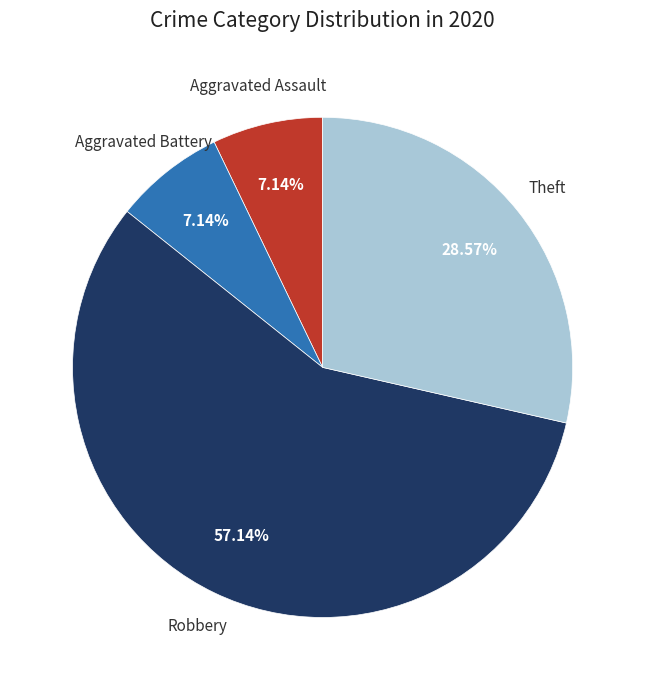

Does Theft account for over 50% of the chart?

No